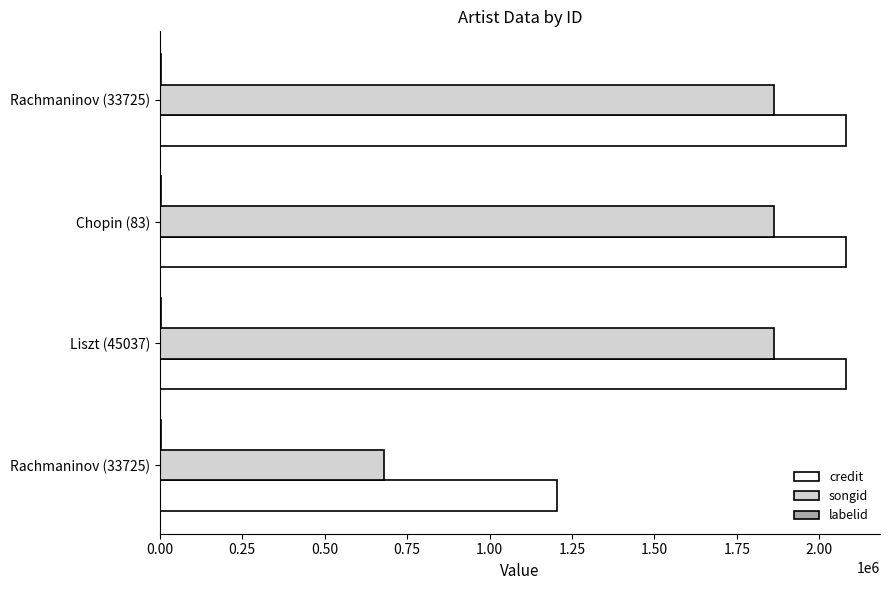

How many series are shown in this chart?

3